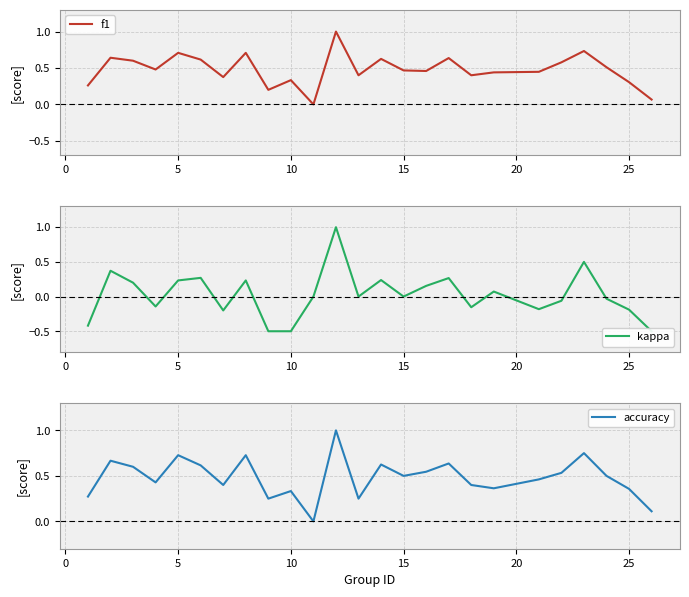

What are all the series names shown in the legend?

f1, kappa, accuracy